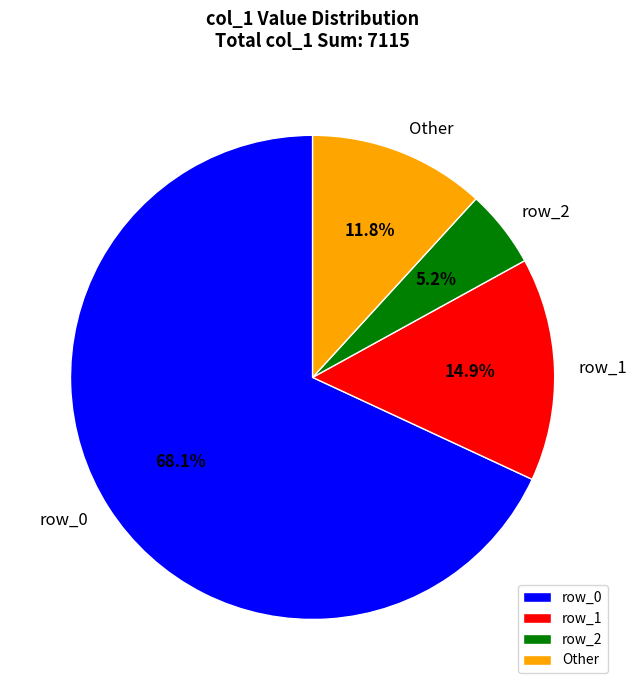

Combined, do row_2 and row_0 account for over 50%?

Yes